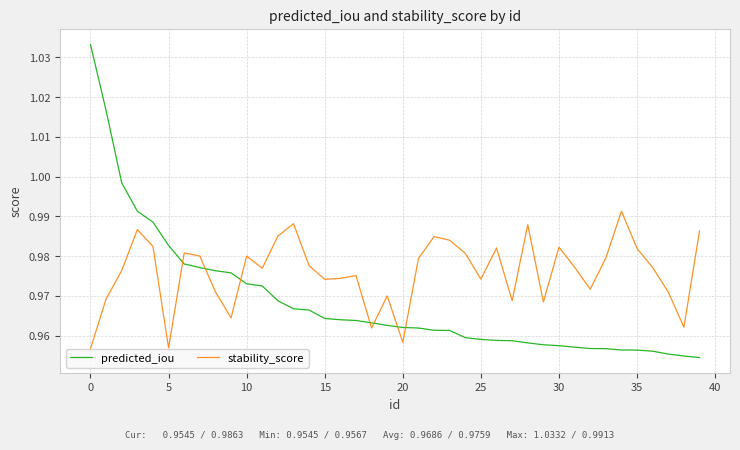

Which series ends up on top after the final intersection of stability_score and predicted_iou?

stability_score